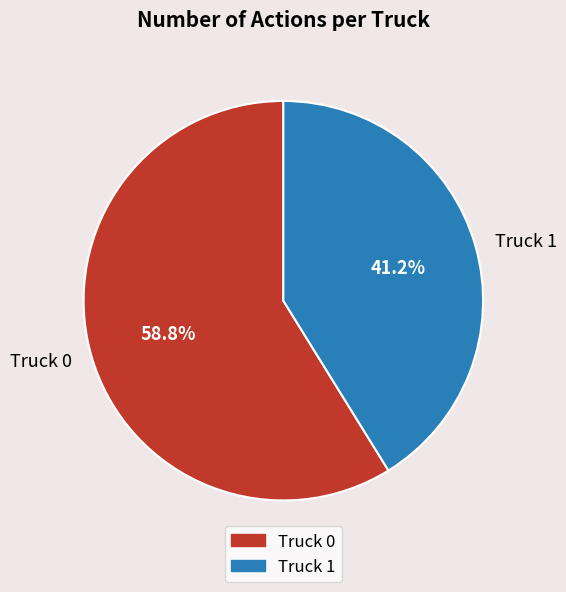

What is the total percentage of Truck 1 and Truck 0?

100.0%